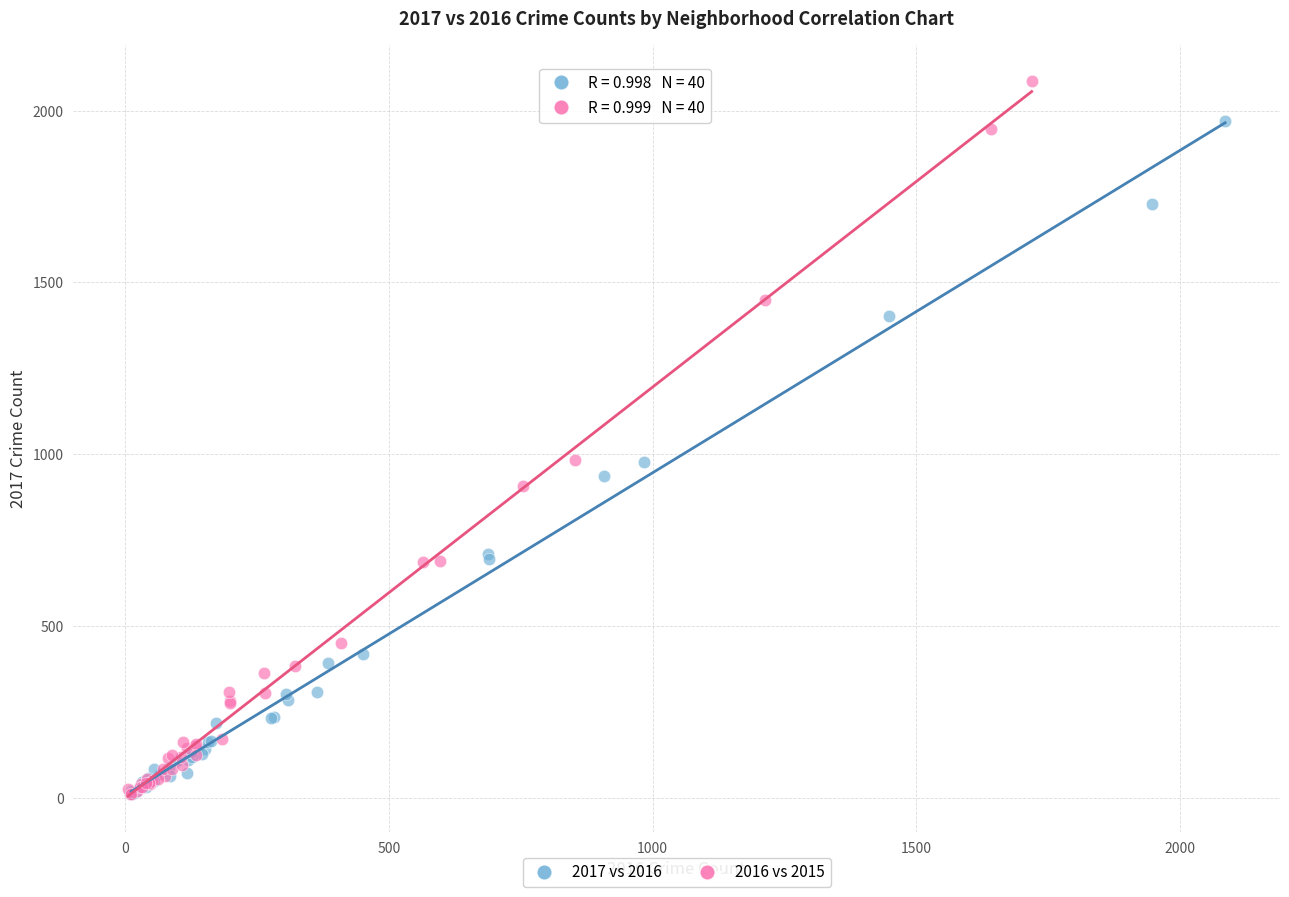

Which series has the widest spread of Y values?

2016 vs 2015